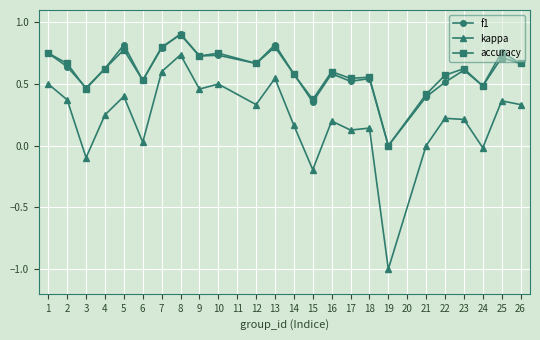

Which series has the largest range (max minus min)?

kappa